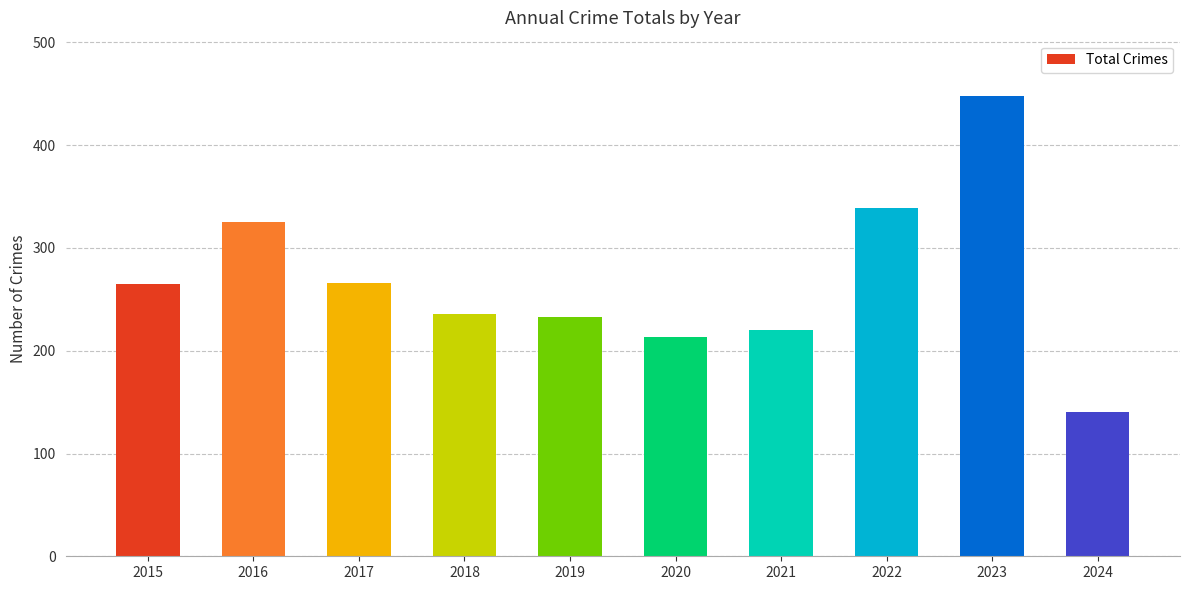

Are the bars grouped side by side (vs. stacked)?

No